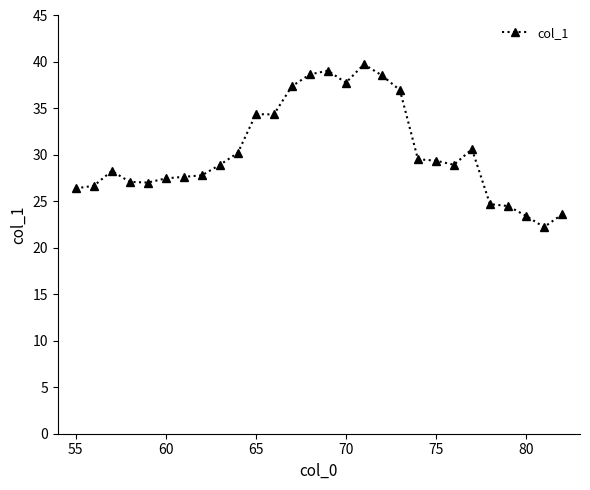

What is the difference between the second highest and minimum values?

16.8